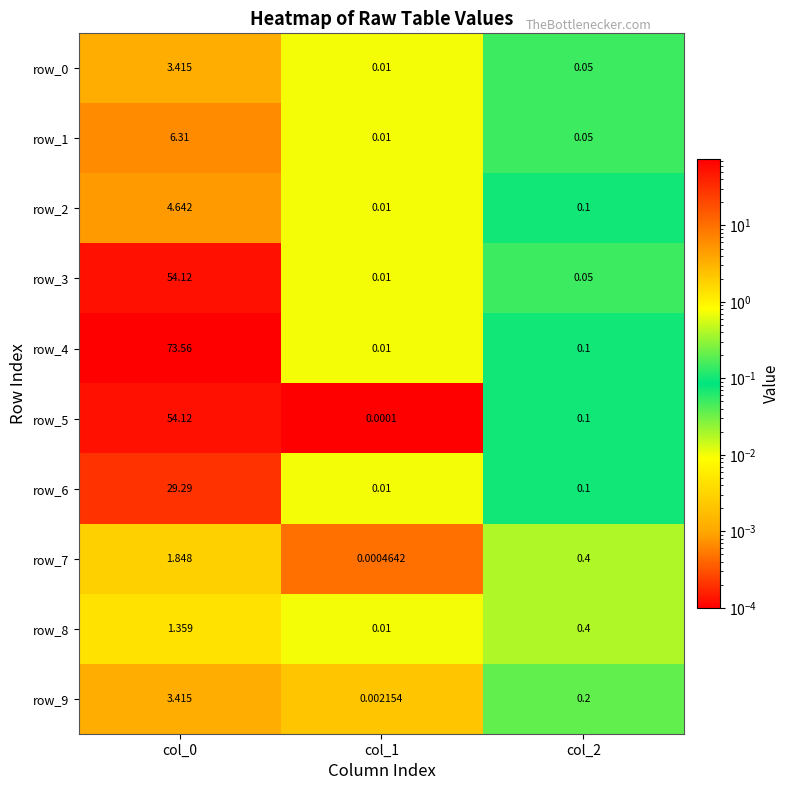

Which series has the largest range (max minus min)?

row_4